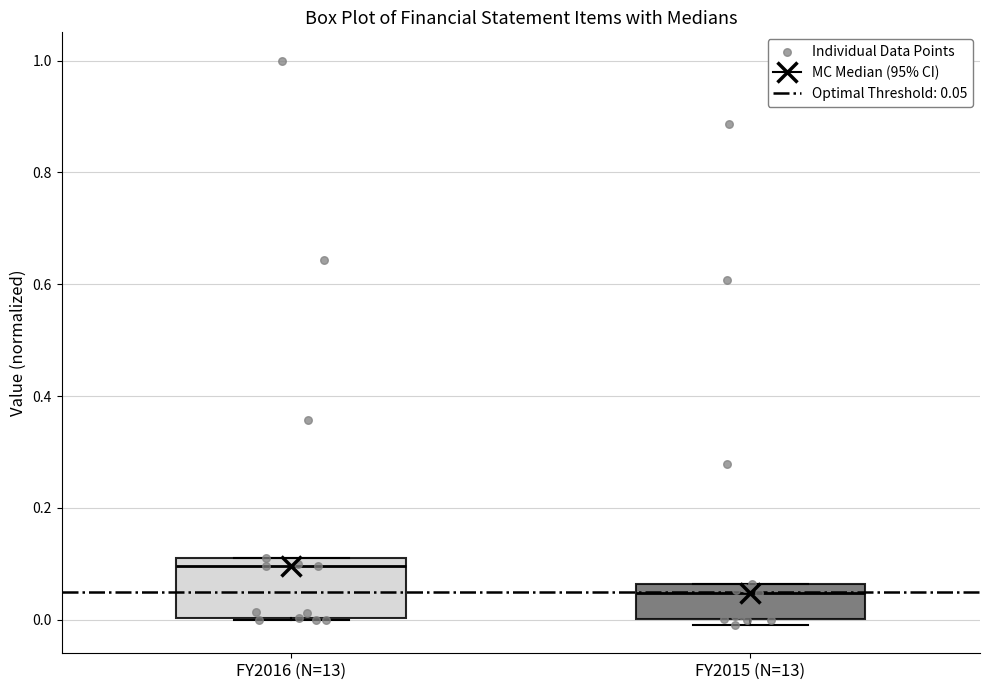

Reading left to right, transcribe this box plot: for each box, give where its median line is, the range the box spans, and where its two whiskers end, as read against the y-axis. The values are not printed on the chart, so give them approximately, as read against the axis.

FY2016 (N=13): median 0.10, box 0.00 to 0.12, whiskers 0.00 to 0.12
FY2015 (N=13): median 0.04, box 0.00 to 0.06, whiskers 0.00 (just below the box's lower edge) to 0.06